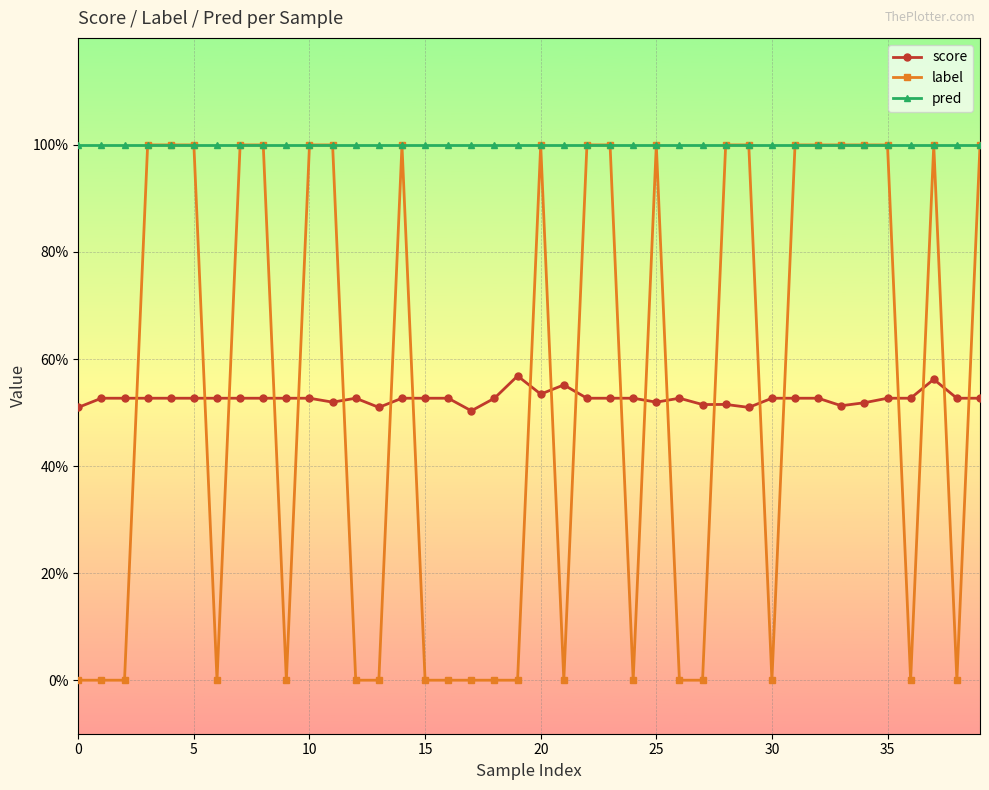

Does the chart have visible grid lines?

Yes